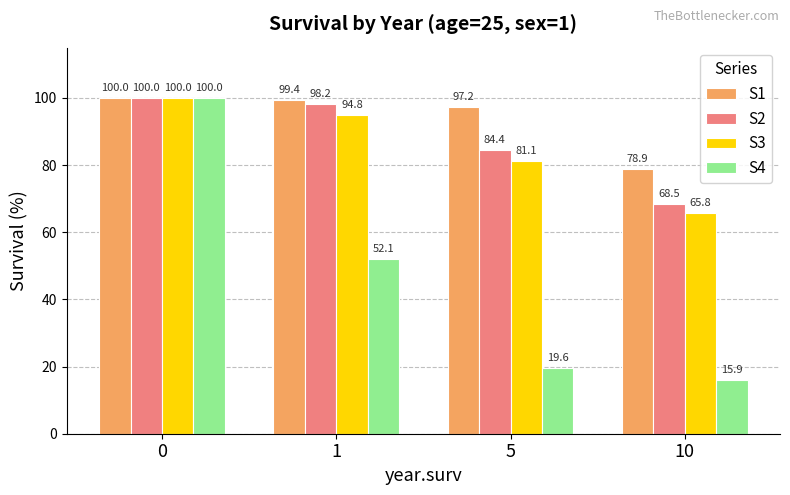

What value does the S1 series have at 10?

78.9